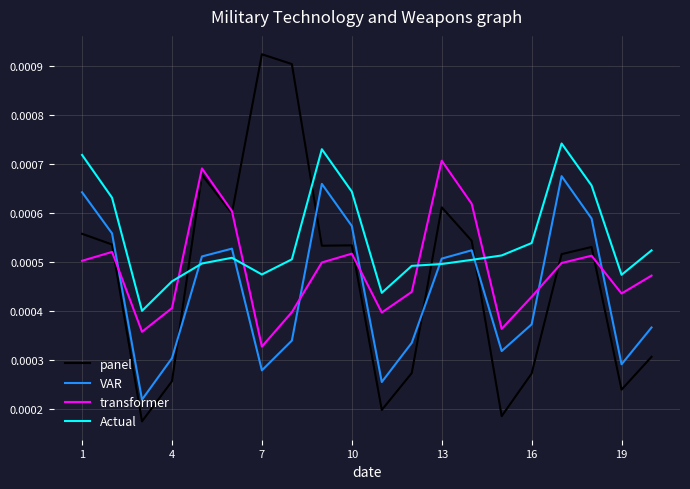

How many lines are shown in the chart?

4